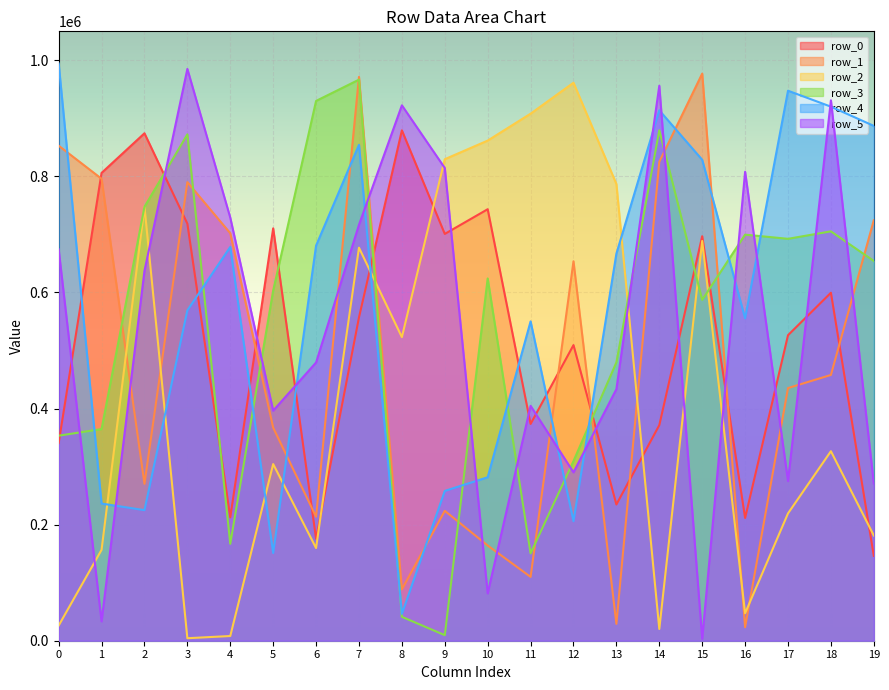

How many intersections are there between row_0 and row_5?

12